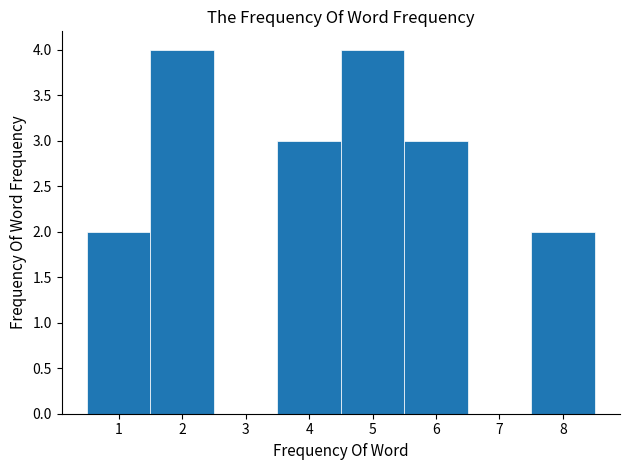

Reading left to right, transcribe this chart: for each bar, give the range it covers on the x-axis and its height. The values are not printed on the chart, so give them approximately, as read against the axis.

0.5 to 1.5: 2
1.5 to 2.5: 4
2.5 to 3.5: 0
3.5 to 4.5: 3
4.5 to 5.5: 4
5.5 to 6.5: 3
6.5 to 7.5: 0
7.5 to 8.5: 2